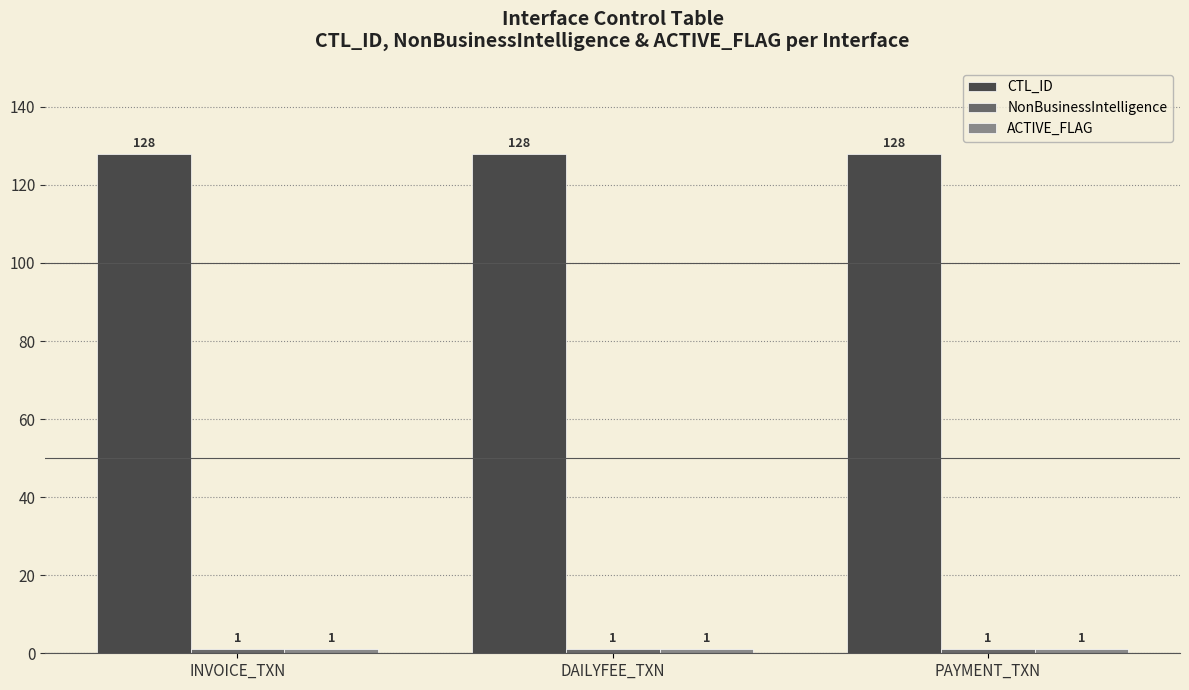

At how many categories does at least one series exceed 113?

3